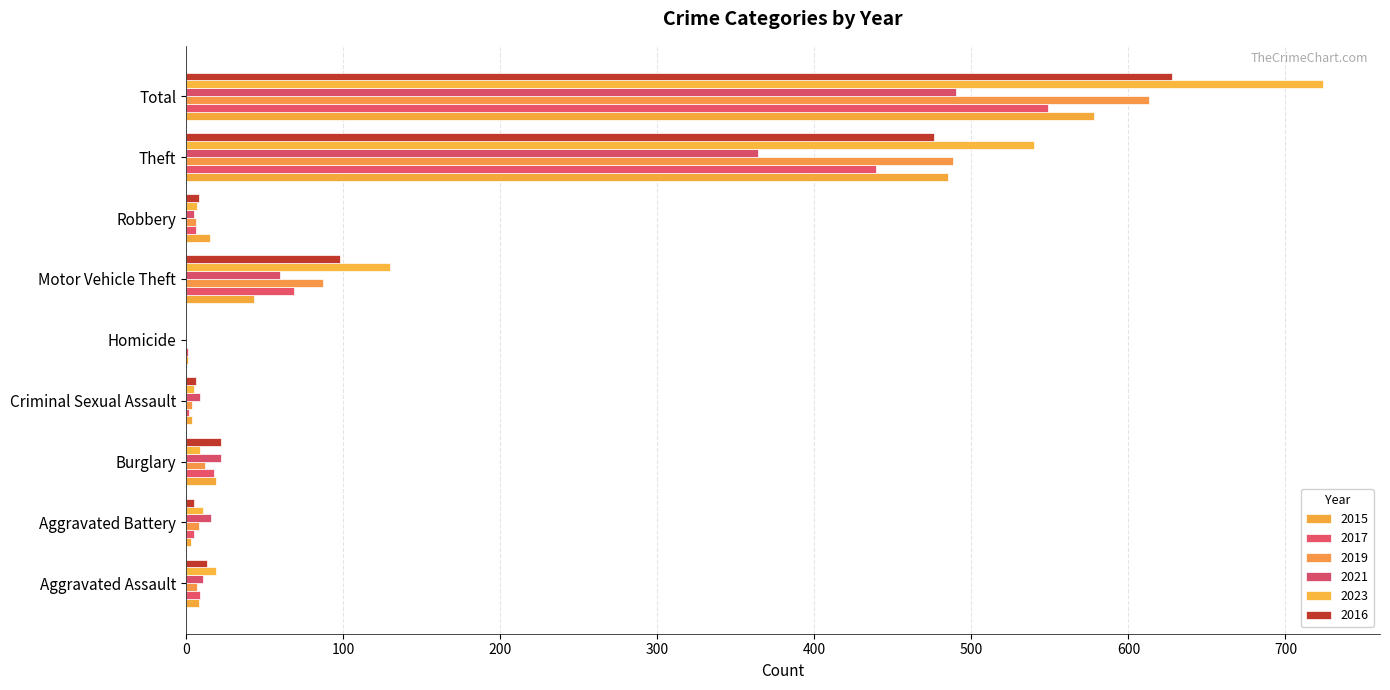

At which label is 2015 closest to 289?

Theft